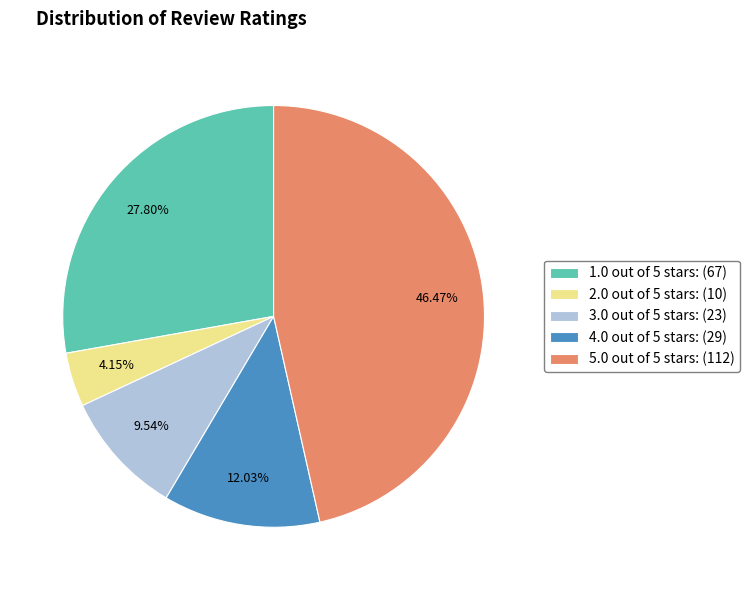

What percentage is the 3.0 out of 5 stars slice, to the nearest percent?

10%